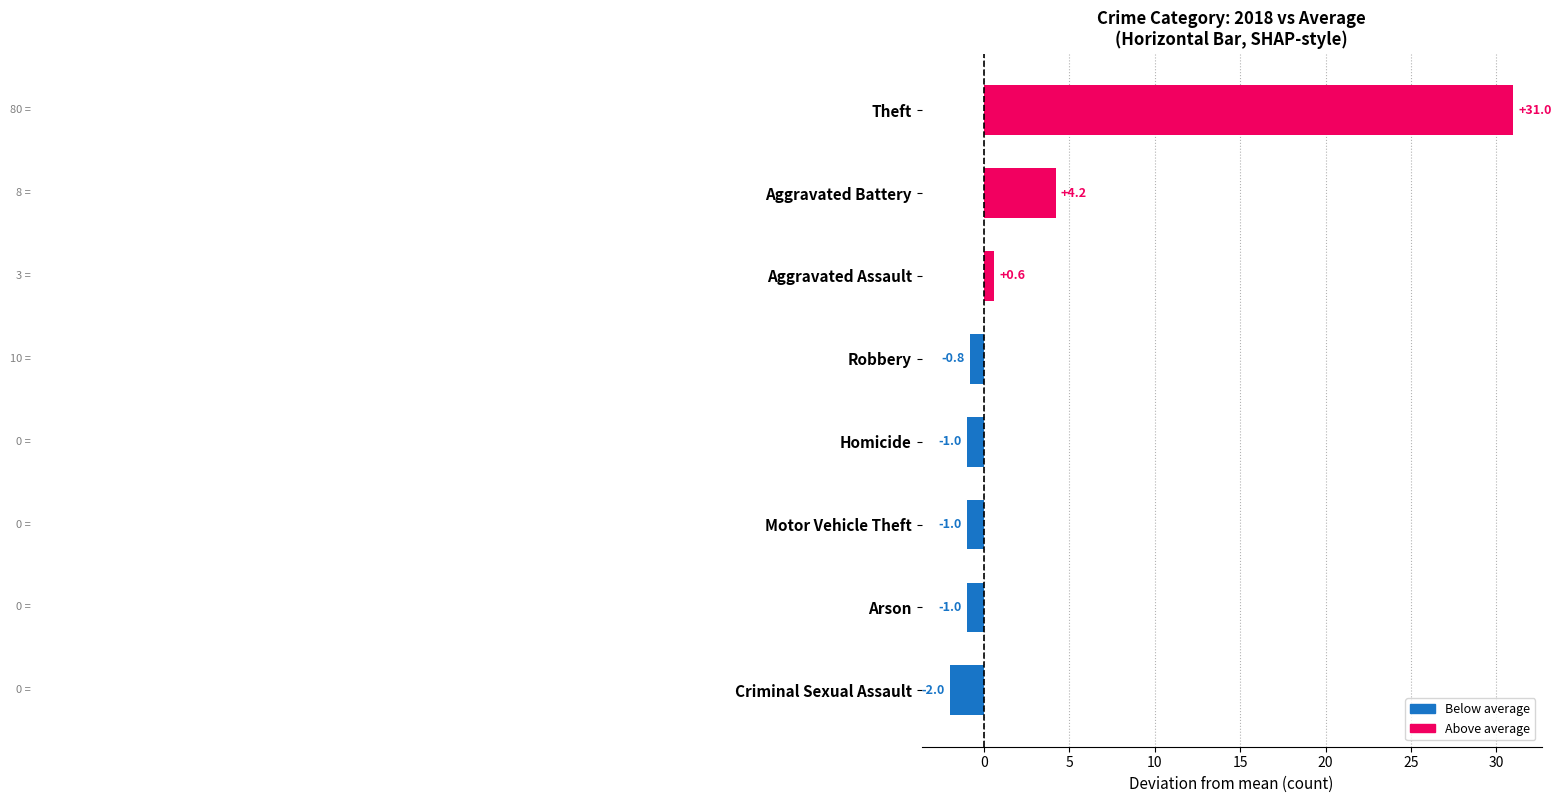

How many negative values are there?

5